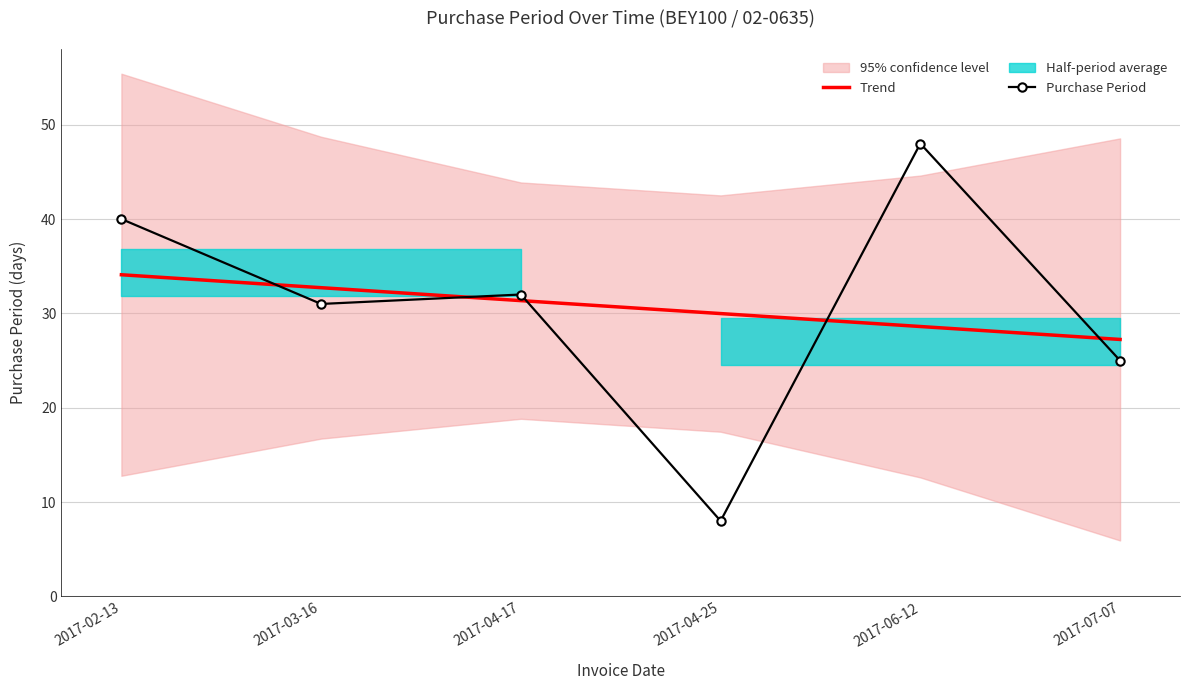

At which label is Purchase Period closest to 28?

2017-03-16